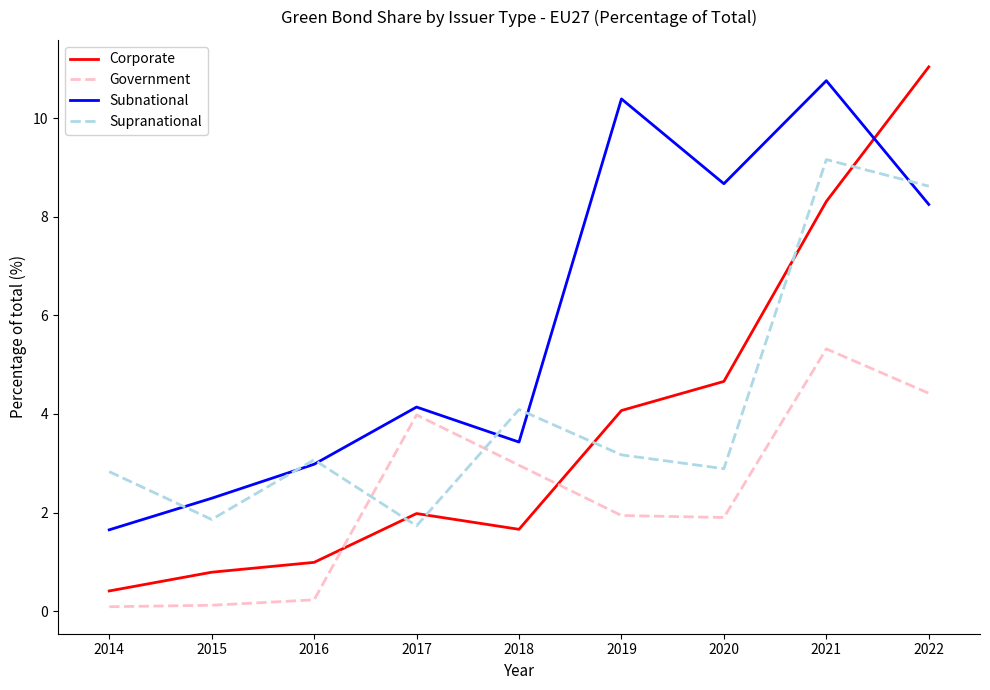

Rank the series at 2020 from highest to lowest value.

Subnational, Corporate, Supranational, Government